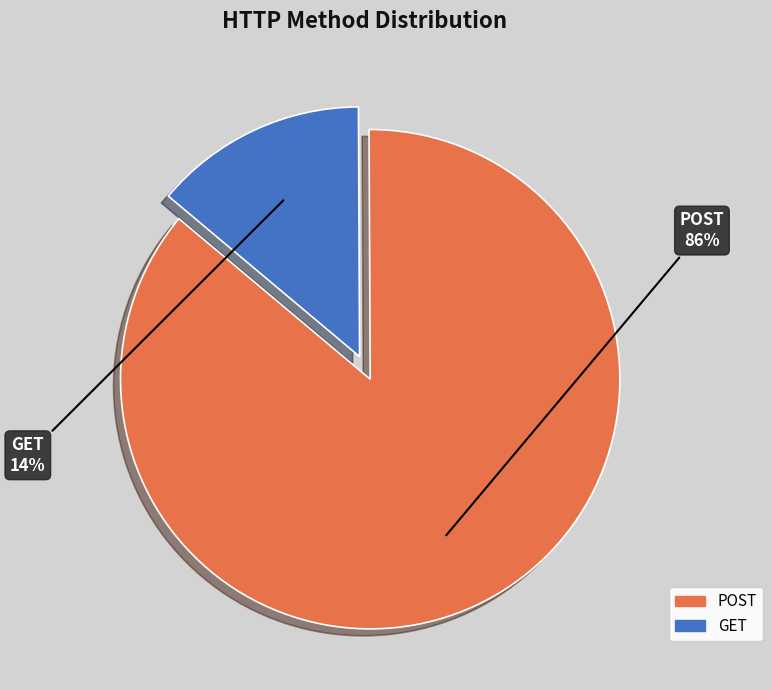

Combined, do GET and POST account for over 50%?

Yes